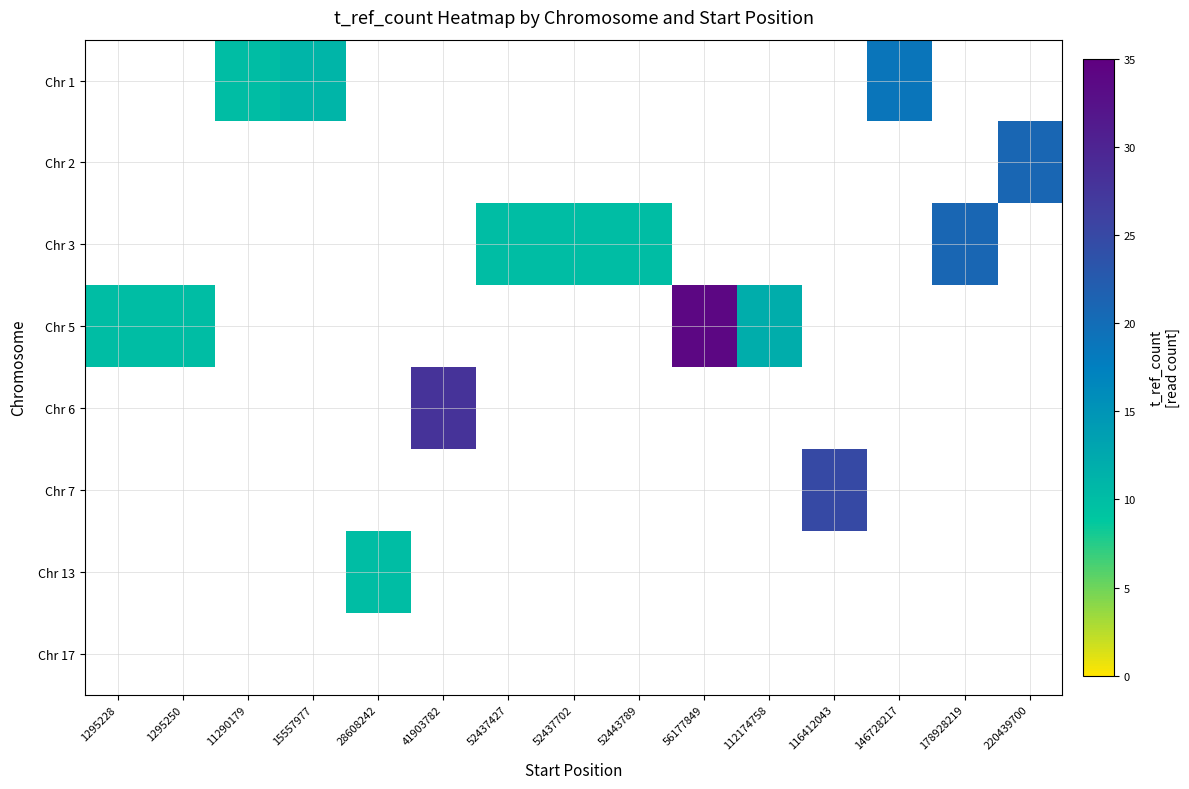

Which category has the lowest value in the Chr 7 series?

1295228